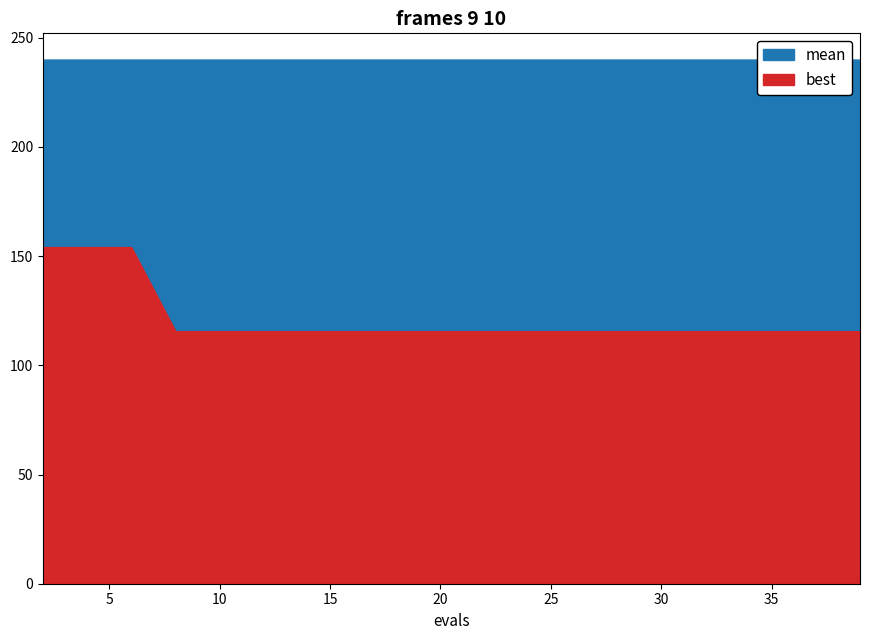

What is the sum of all evals values?

418.0